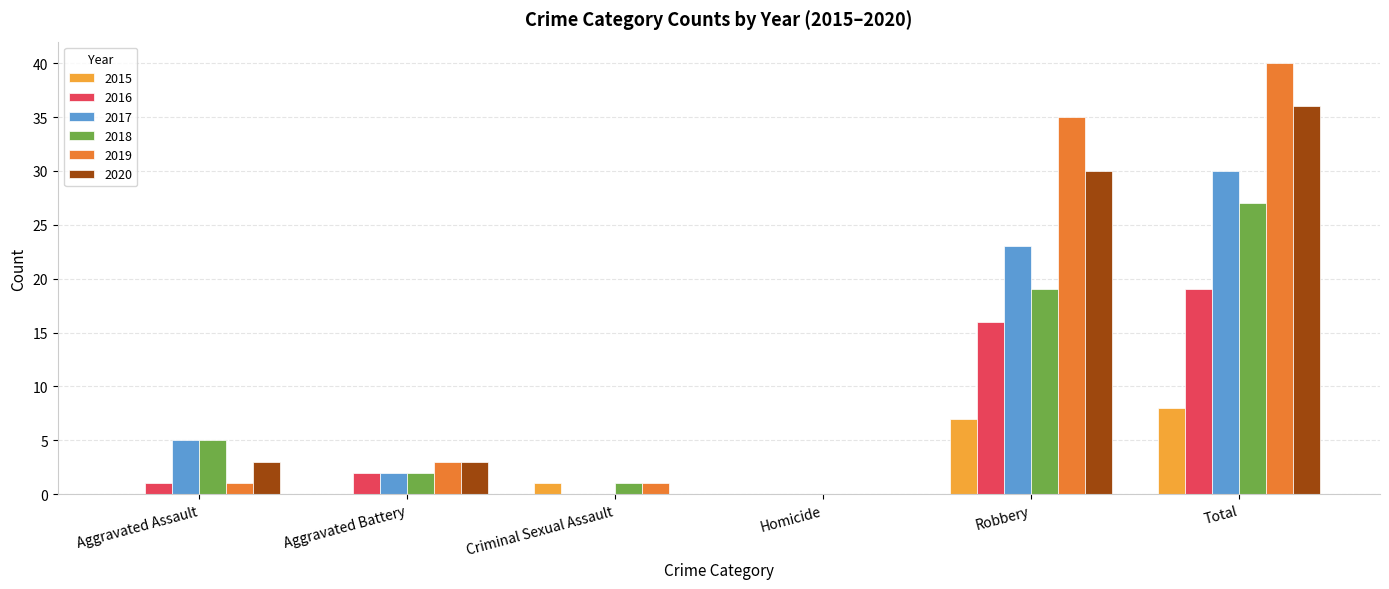

The value of 2015 at Aggravated Assault is 5. True or false?

False